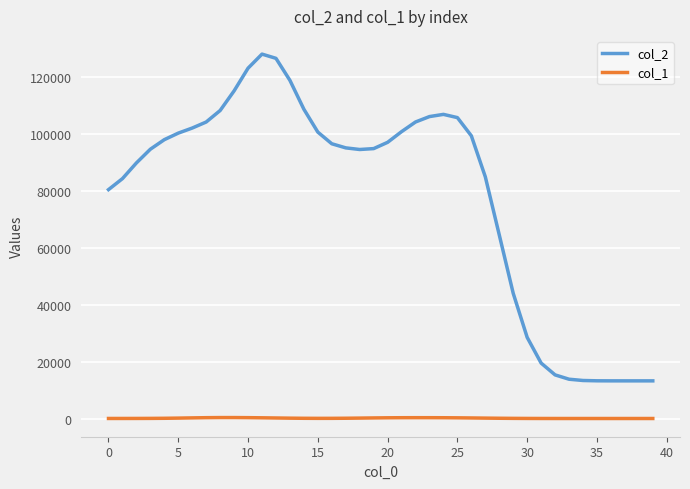

True or false: col_2 and col_1 intersect in this chart.

False